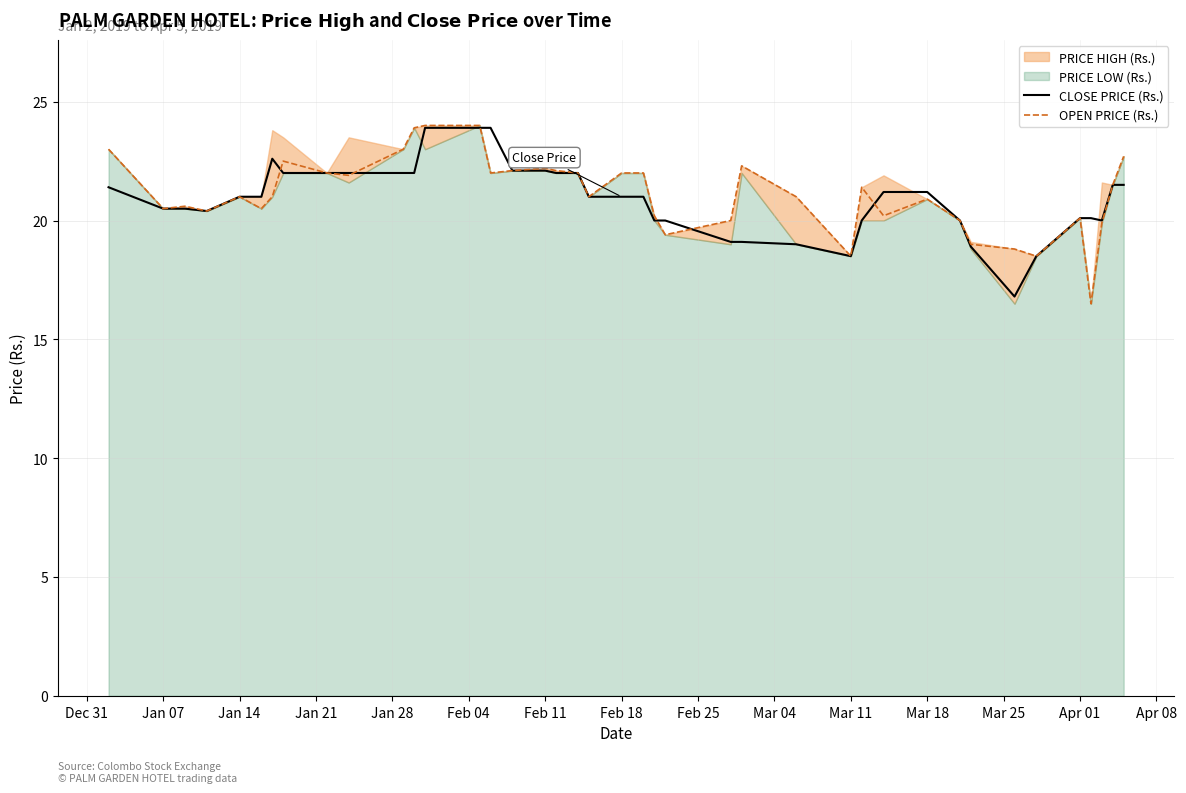

The value of CLOSE PRICE (Rs.) at Jan 07 is 20.5. True or false?

True